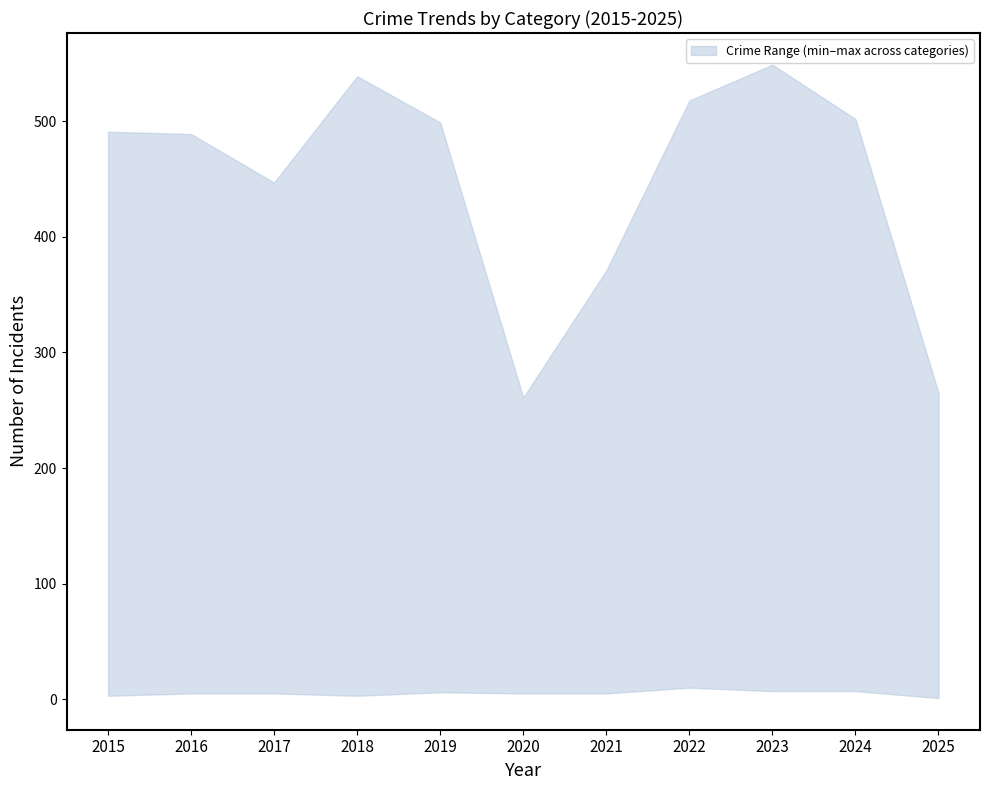

True or false: Burglary and Theft cross at least once.

False